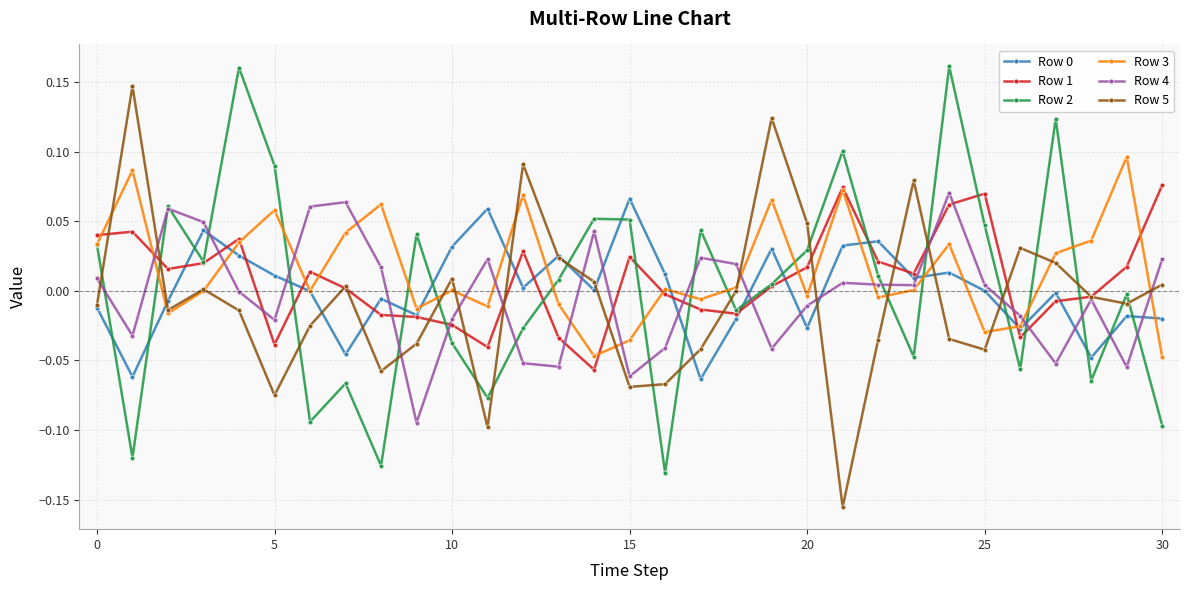

In Row 4, how many points are lower than both neighbors (excluding endpoints)?

9